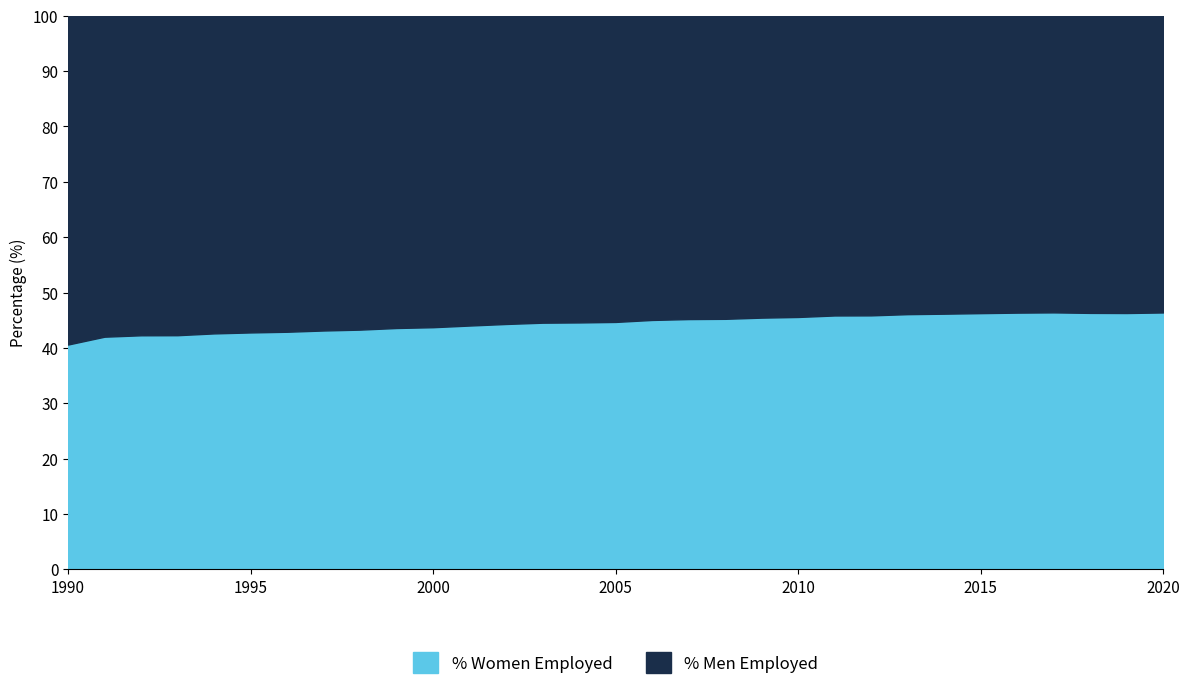

The value of % Women Employed at 2015 is 74.3. True or false?

False